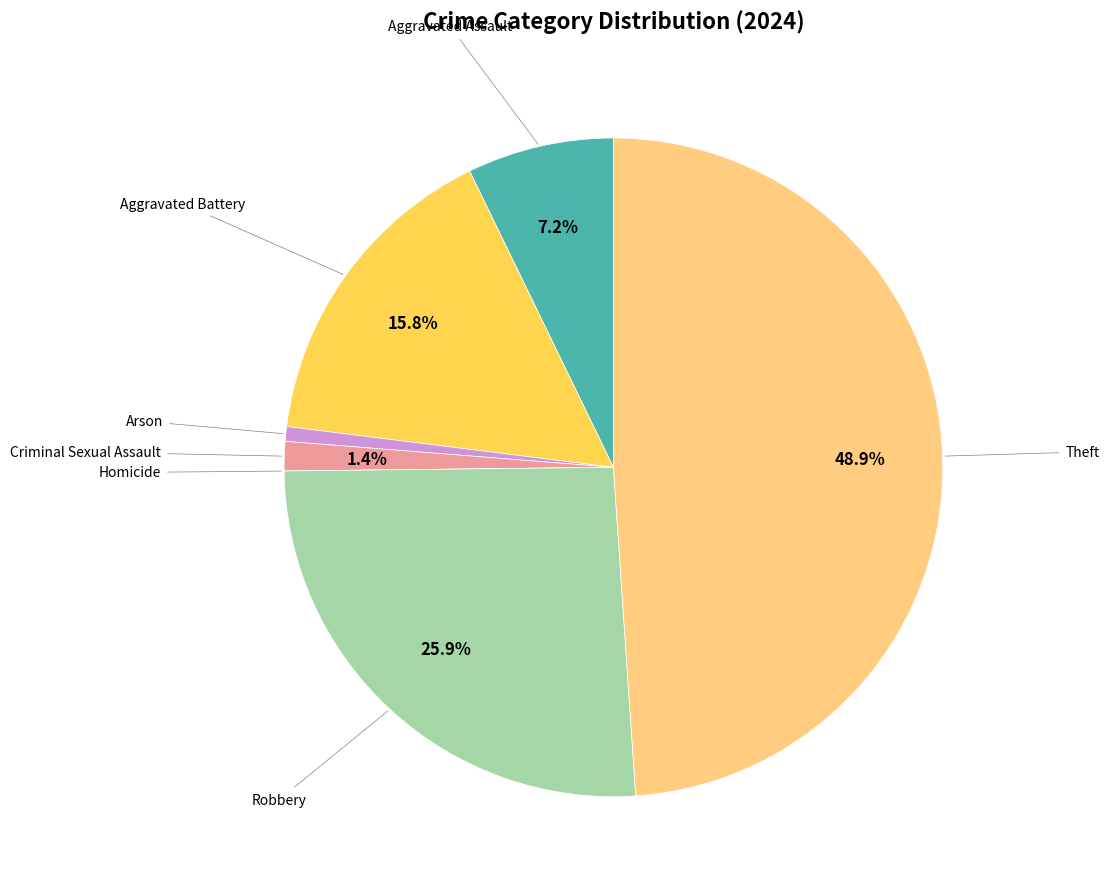

Is there a majority slice in this chart?

No